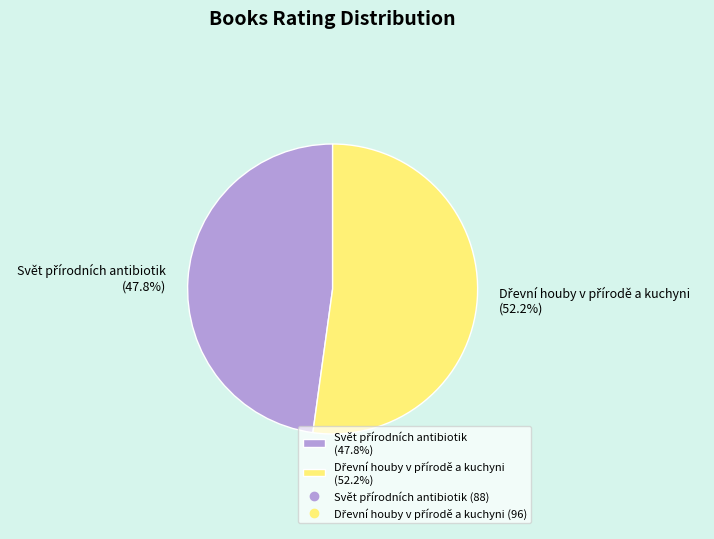

Does any single category account for the majority?

Yes